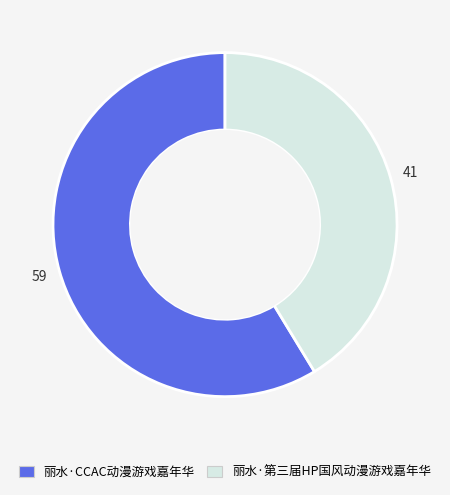

Combined, do 丽水·第三届HP国风动漫游戏嘉年华 and 丽水·CCAC动漫游戏嘉年华 account for over 50%?

Yes